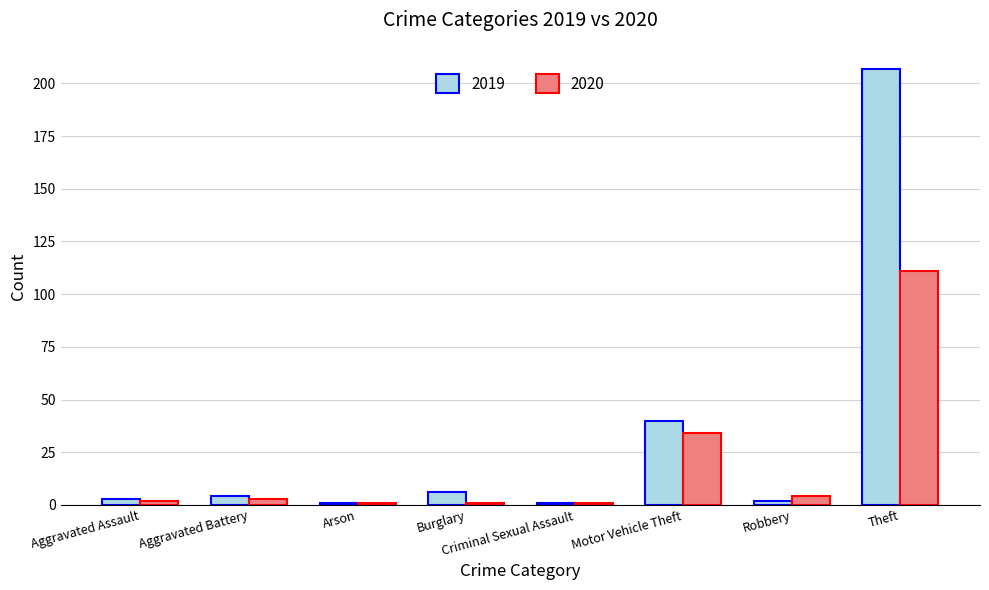

Is it true that 2020 equals 1 at Criminal Sexual Assault?

True